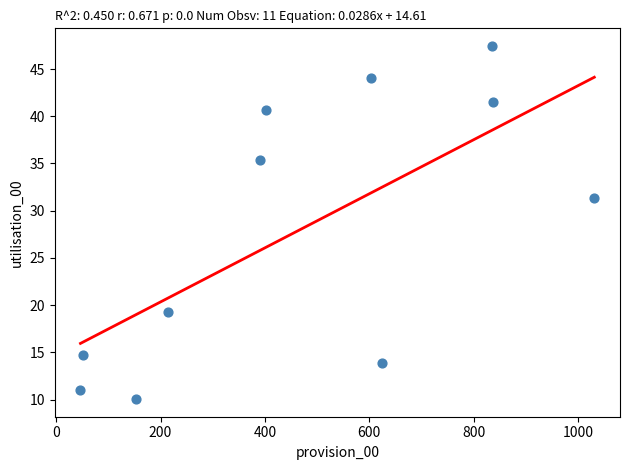

What Y value in the scatter plot is closest to 28?

31.4